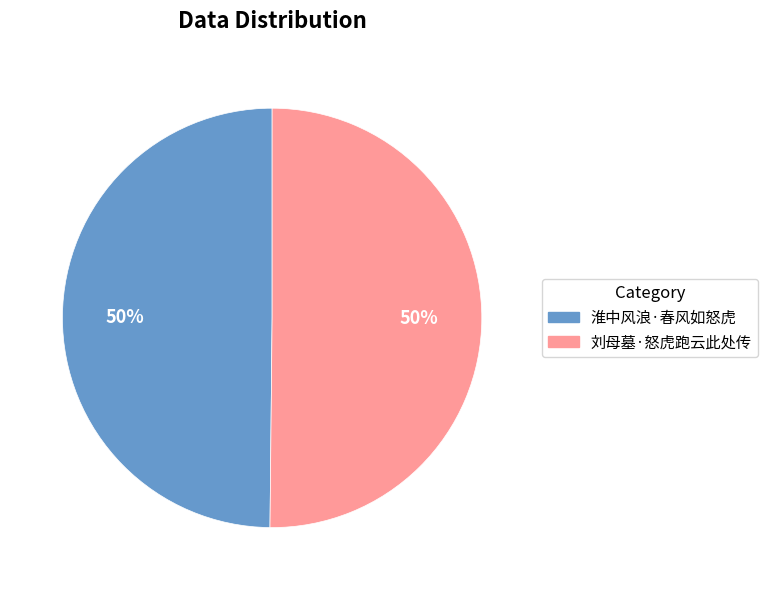

What is the ratio of the value at 淮中风浪·春风如怒虎 to the value at 刘母墓·怒虎跑云此处传?

1.0